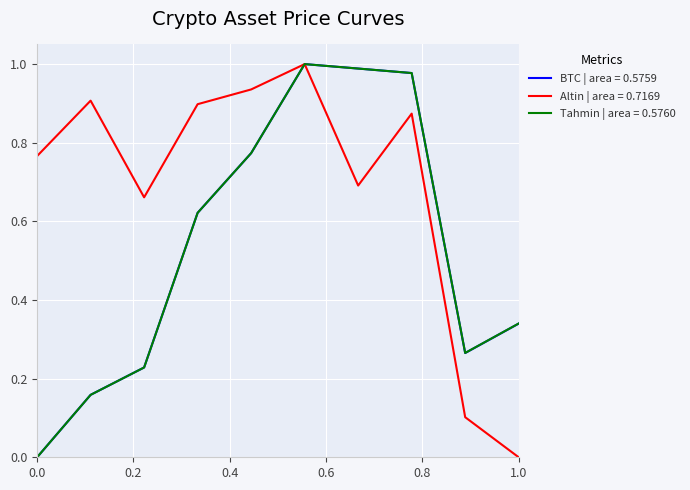

Which series has the largest total across all categories?

Altin | area = 0.7169